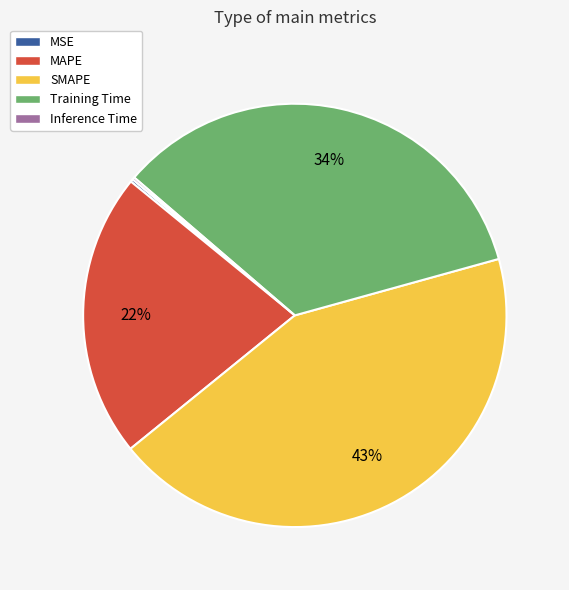

To the nearest percent, what is the difference between the largest and smallest slice percentages?

43%